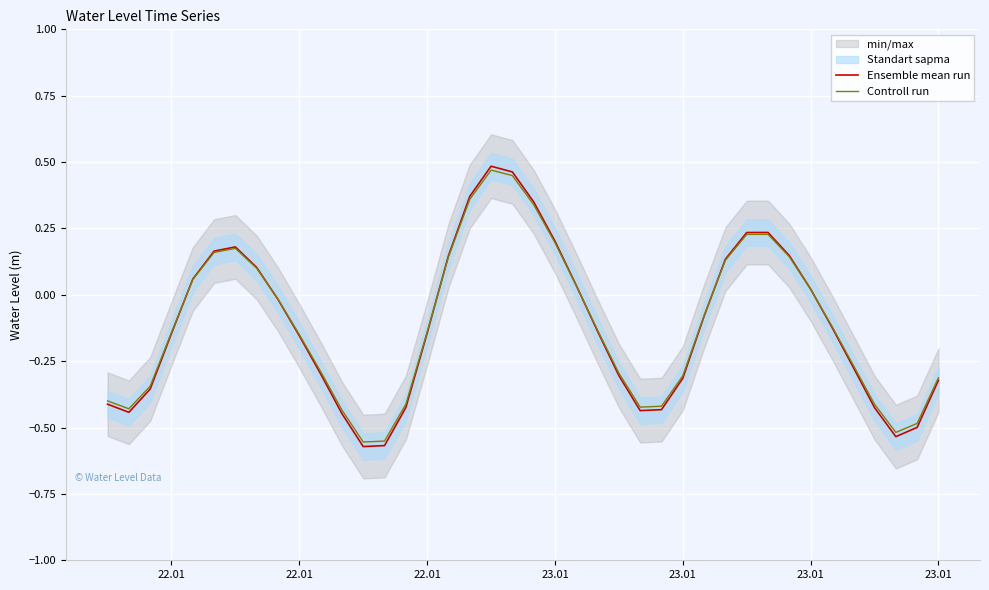

Read the Controll run value at 23.01.

0.2